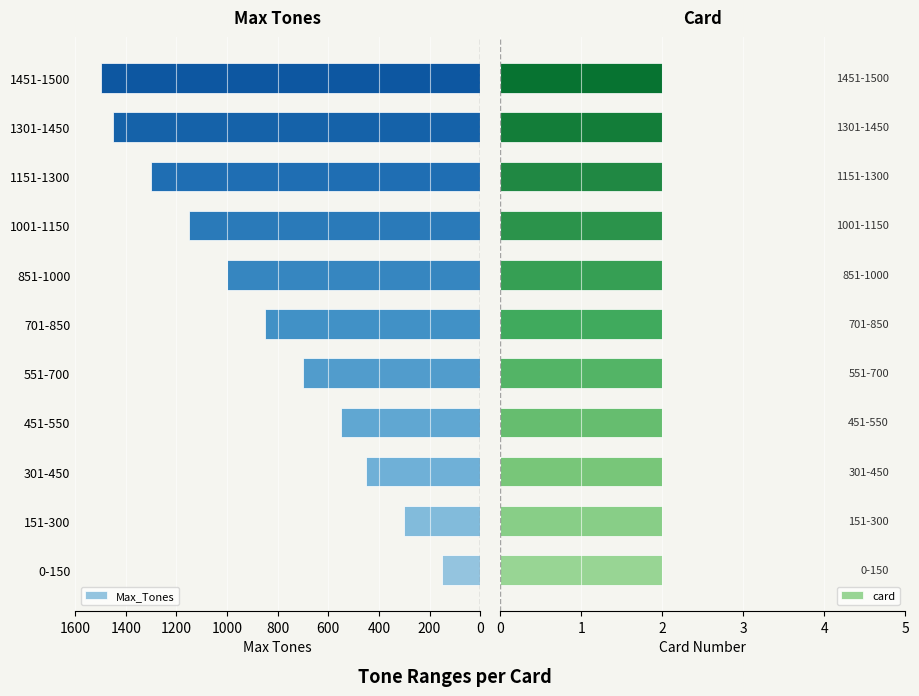

What is the greatest value displayed?

1500.0